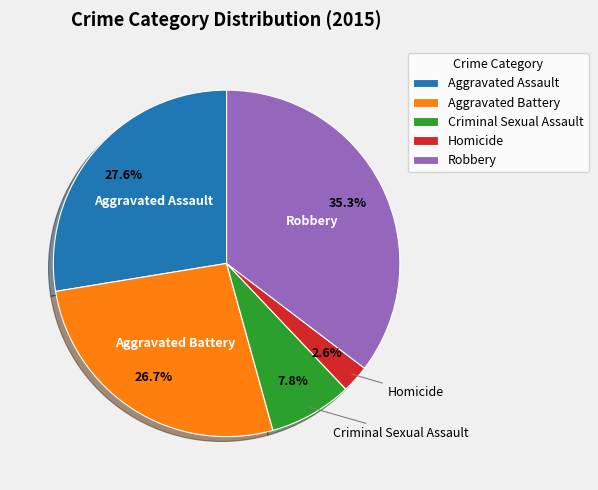

True or false: Aggravated Assault accounts for 28% of the total.

True